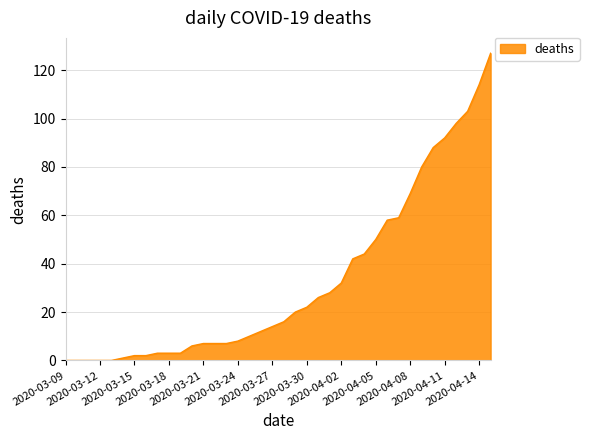

What is the maximum value shown in the chart?

127